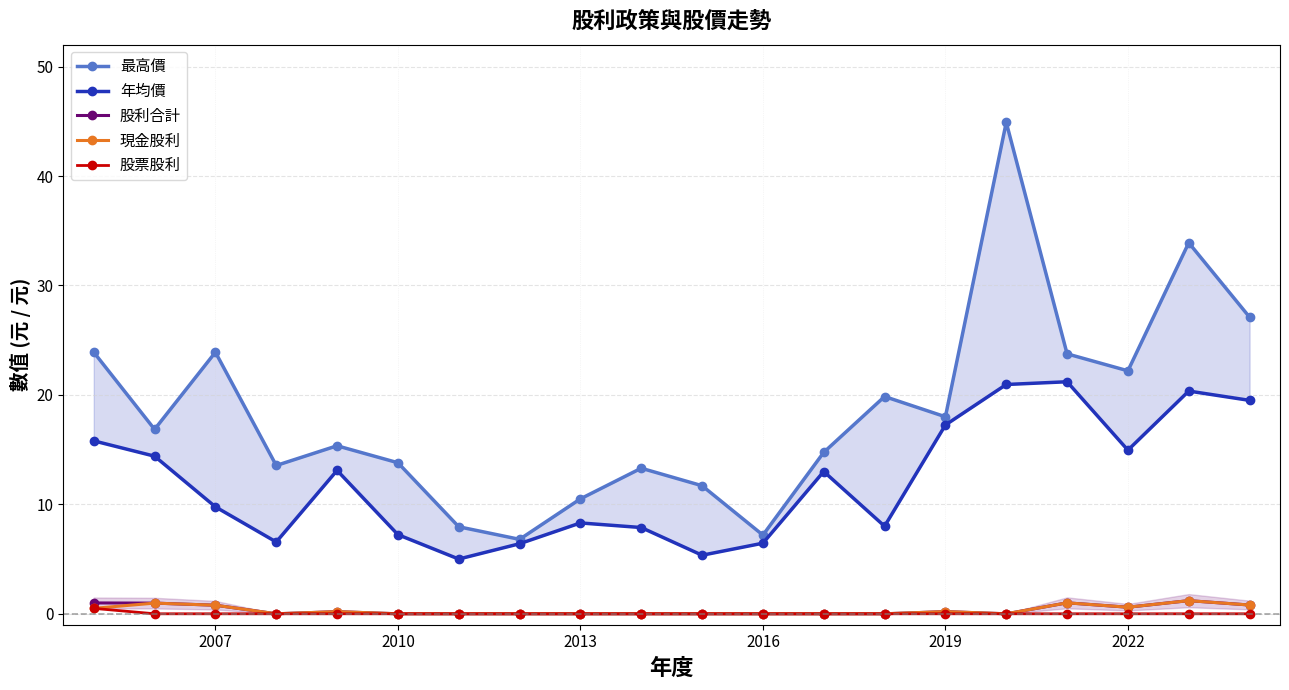

How many lines are shown in the chart?

5